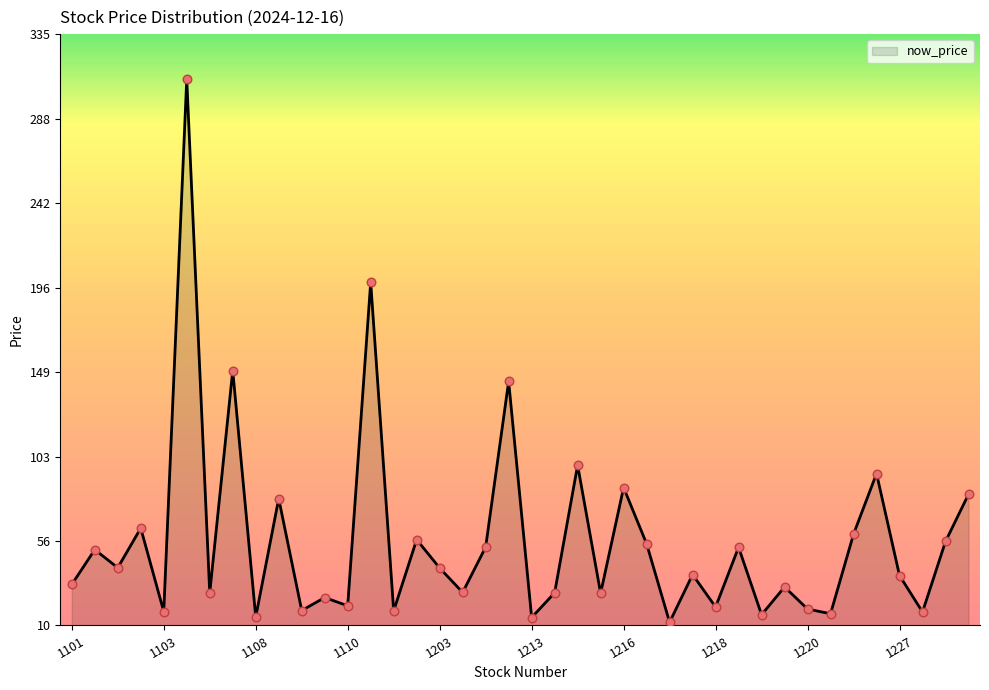

What is the difference between the maximum and minimum values?

298.3